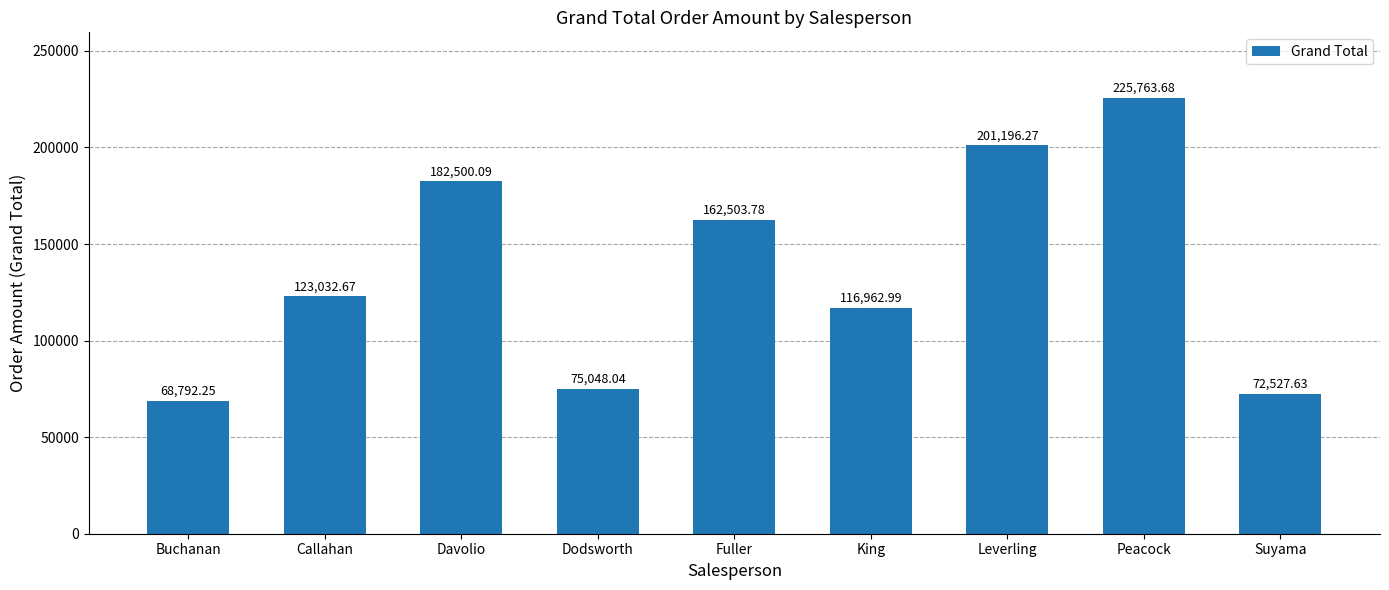

What is the sum of all values?

1228327.4